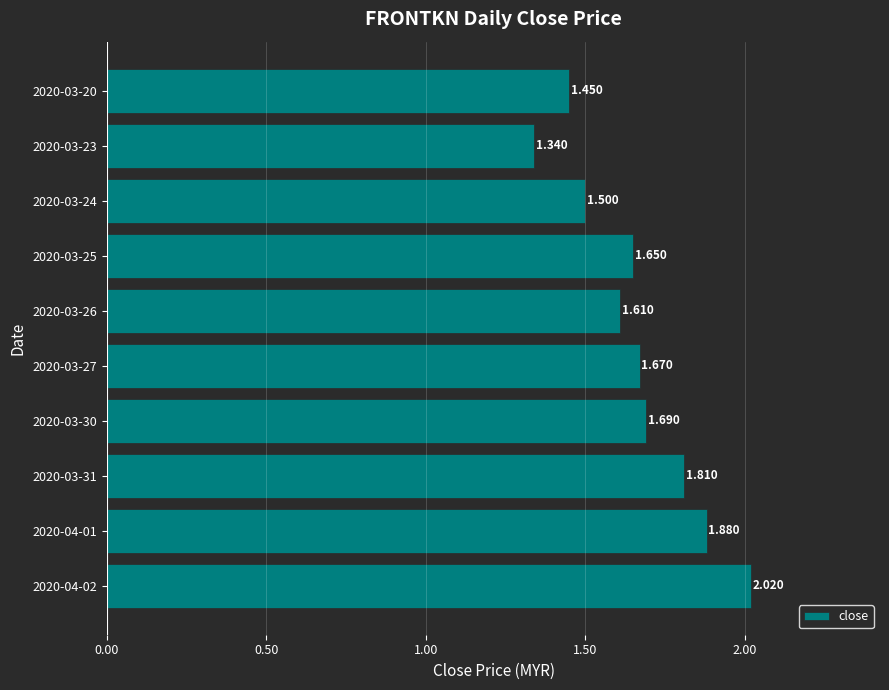

How many bars are there in total?

10